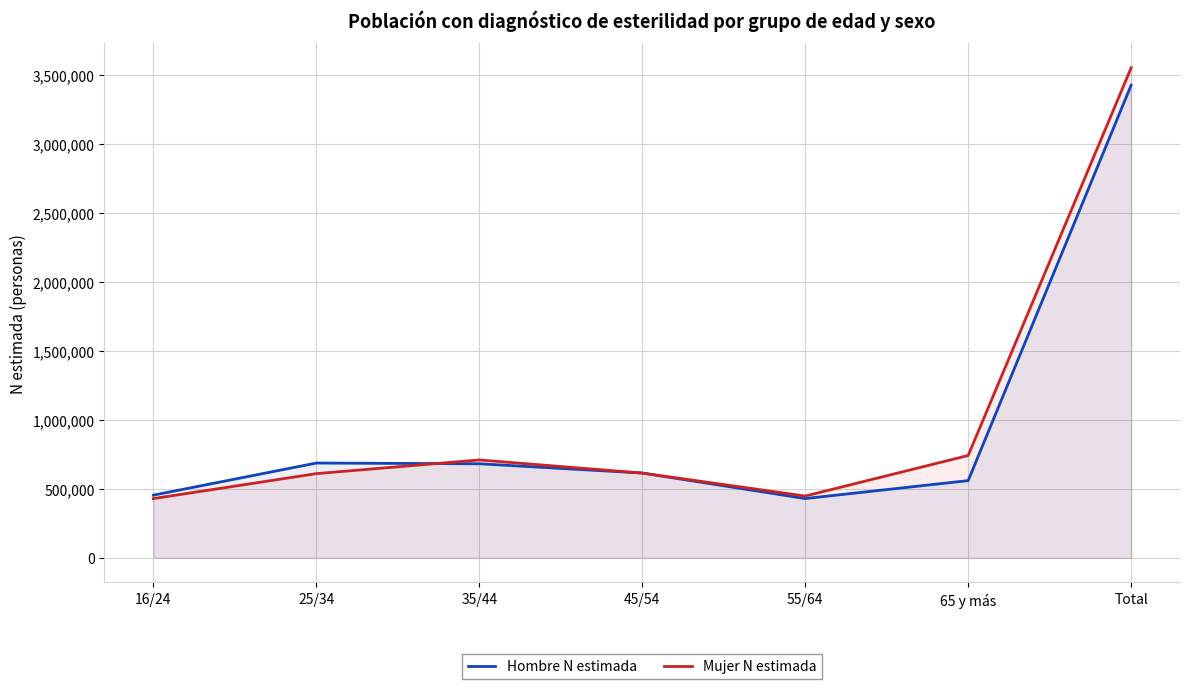

What is the maximum value shown in the chart?

3553026